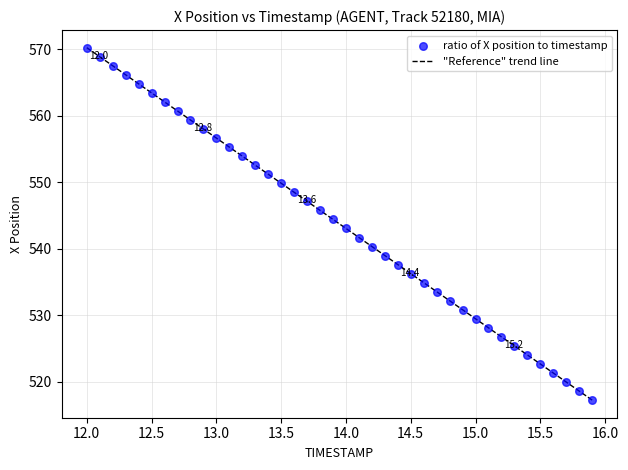

What is the range of X values (max minus min)?

3.9